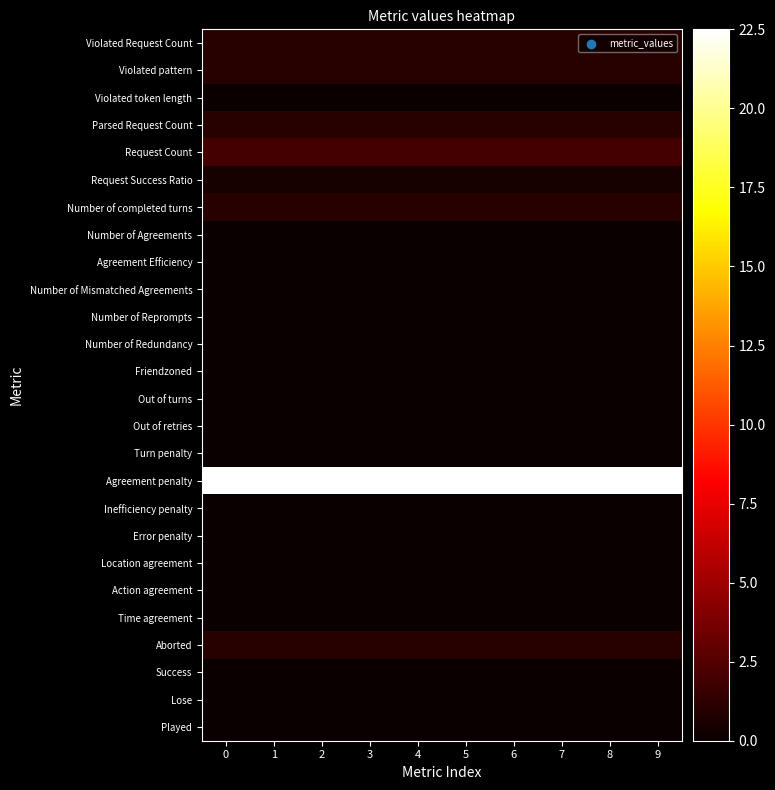

What is the total value across all series at 0?

30.0